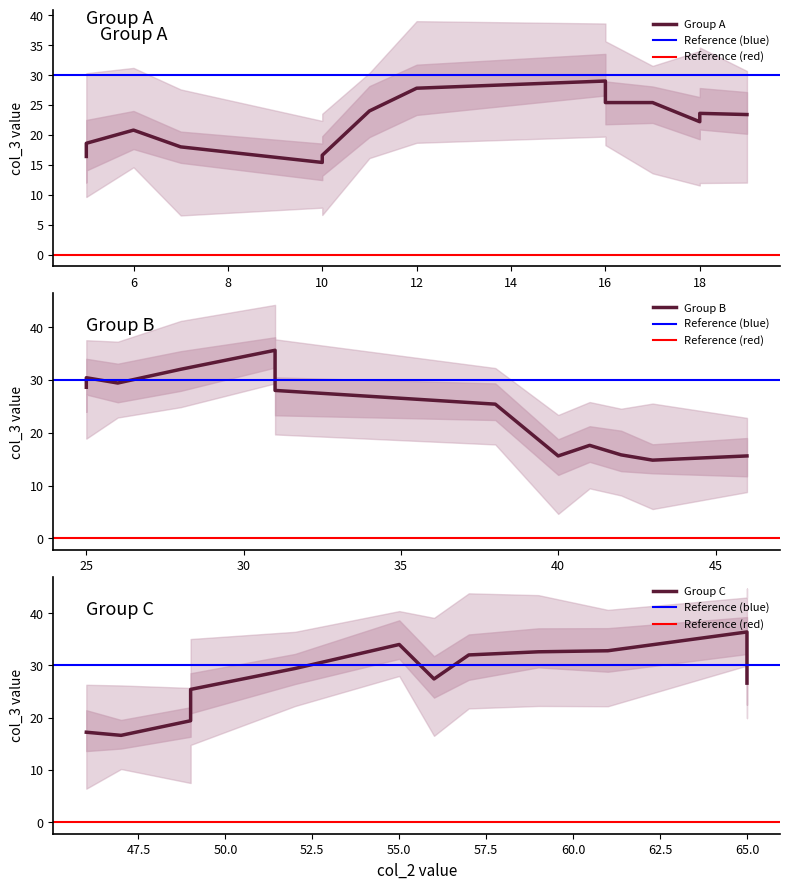

Where is the first local minimum?

3